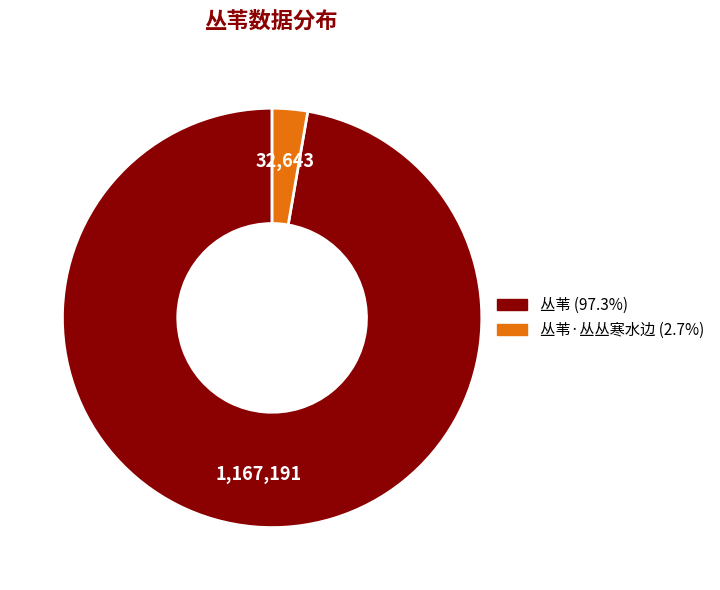

Is there a majority slice in this chart?

Yes